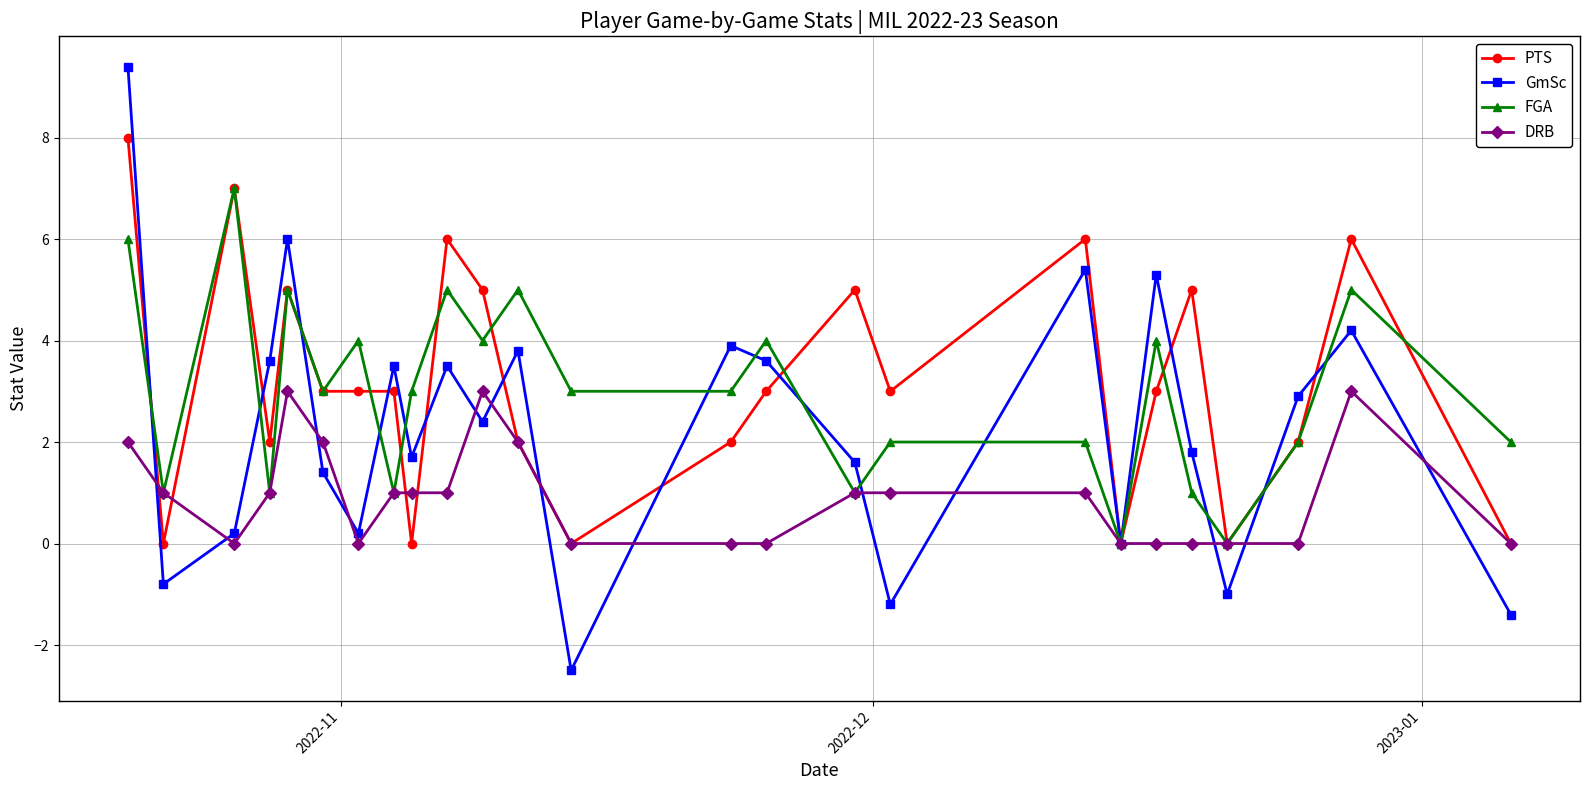

Which series has the largest total across all categories?

PTS